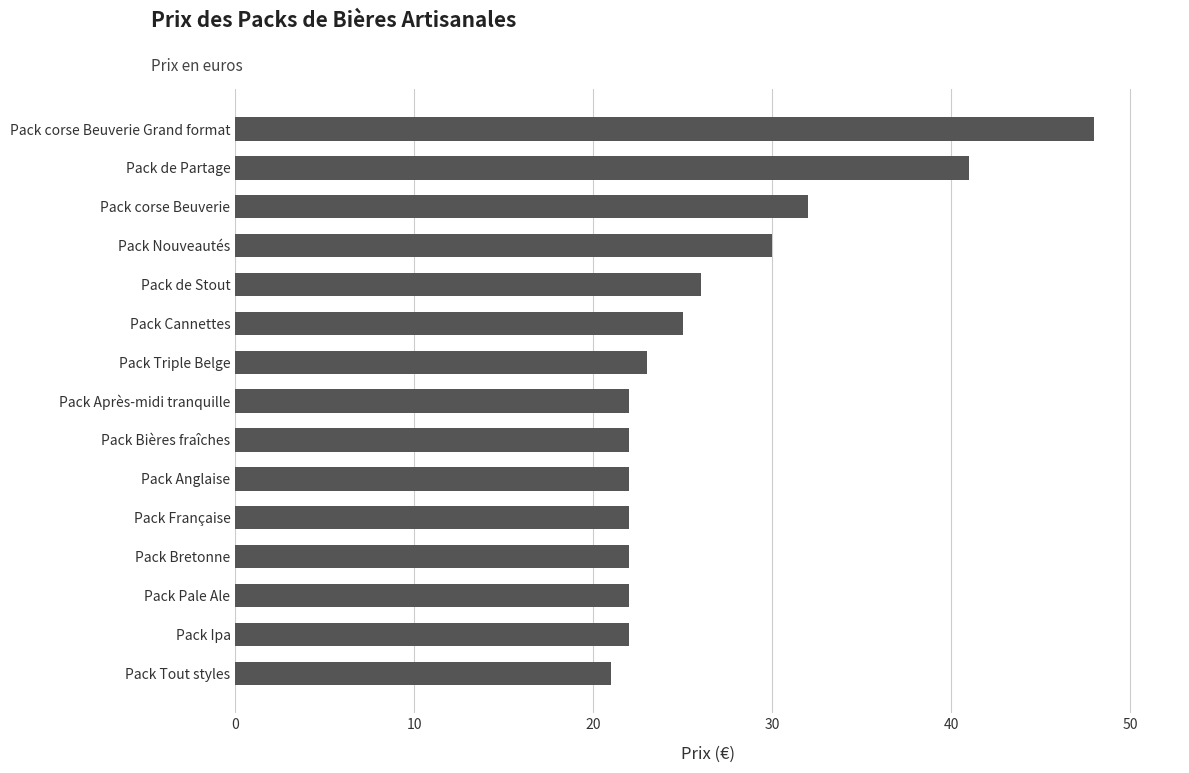

What is the sum of all values?

400